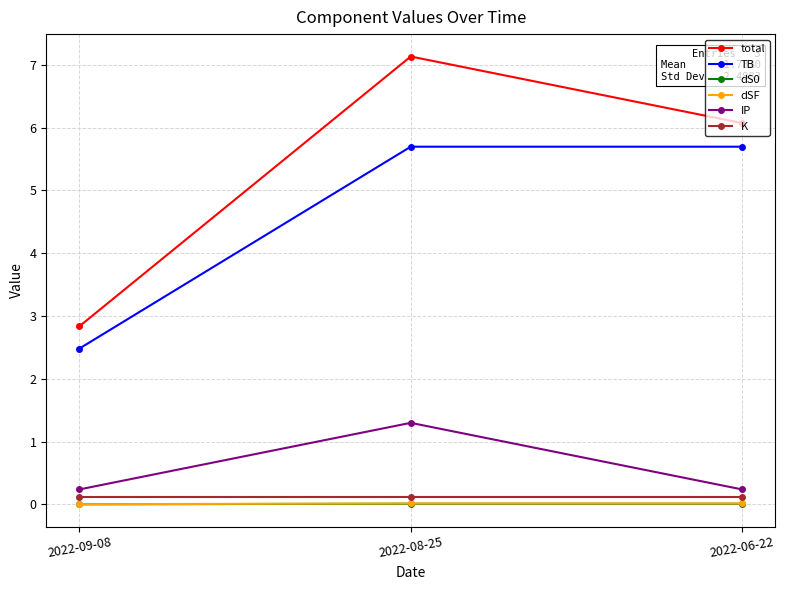

Which series changed the most between 2022-09-08 and 2022-08-25?

total